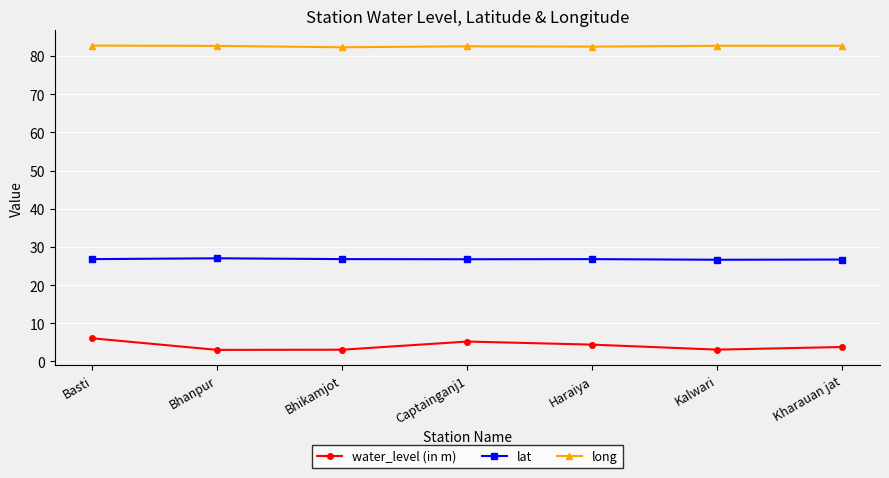

The value of water_level (in m) at Basti is 8.8. True or false?

False